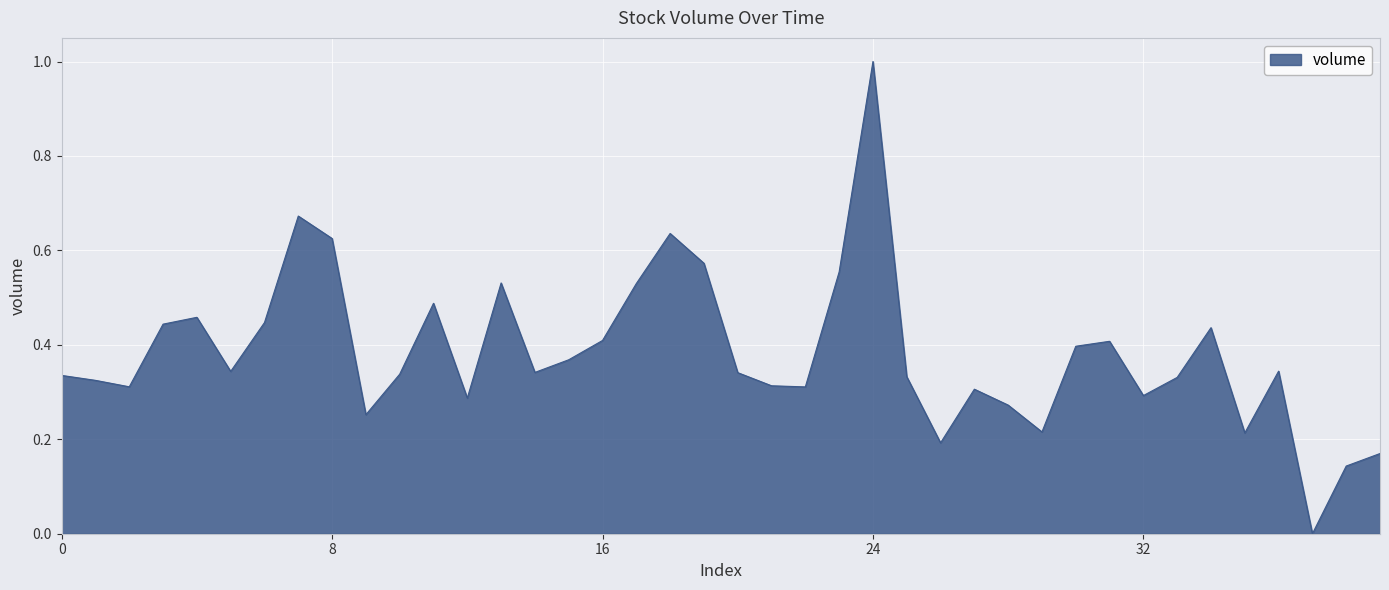

What is the difference between the maximum and minimum values?

1.0